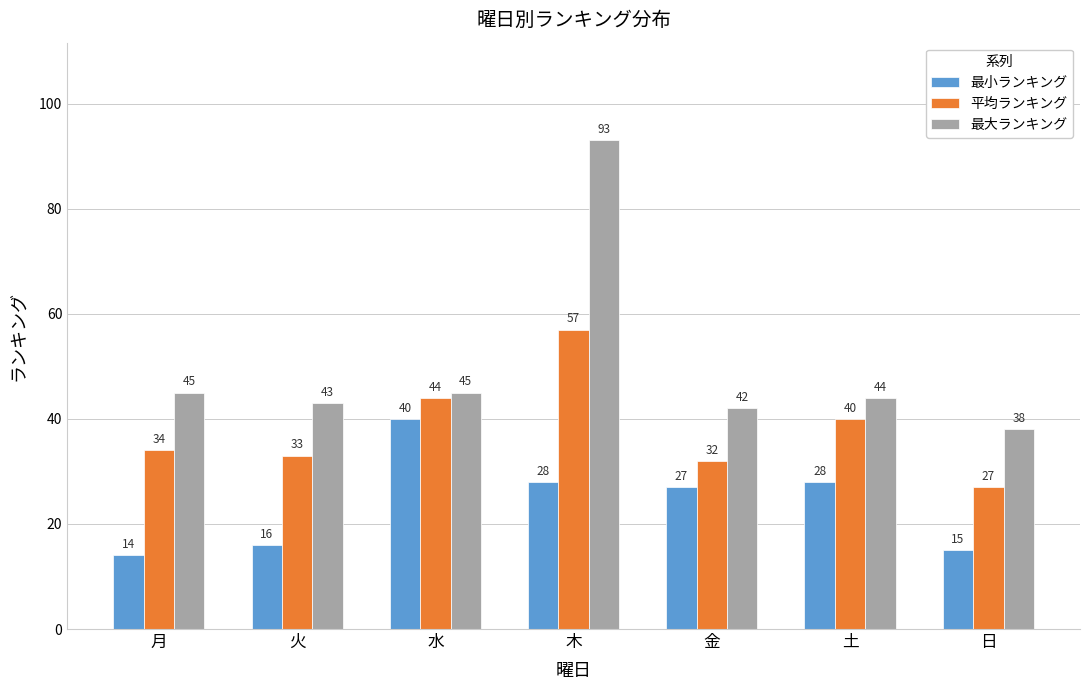

How many groups of bars are there?

7